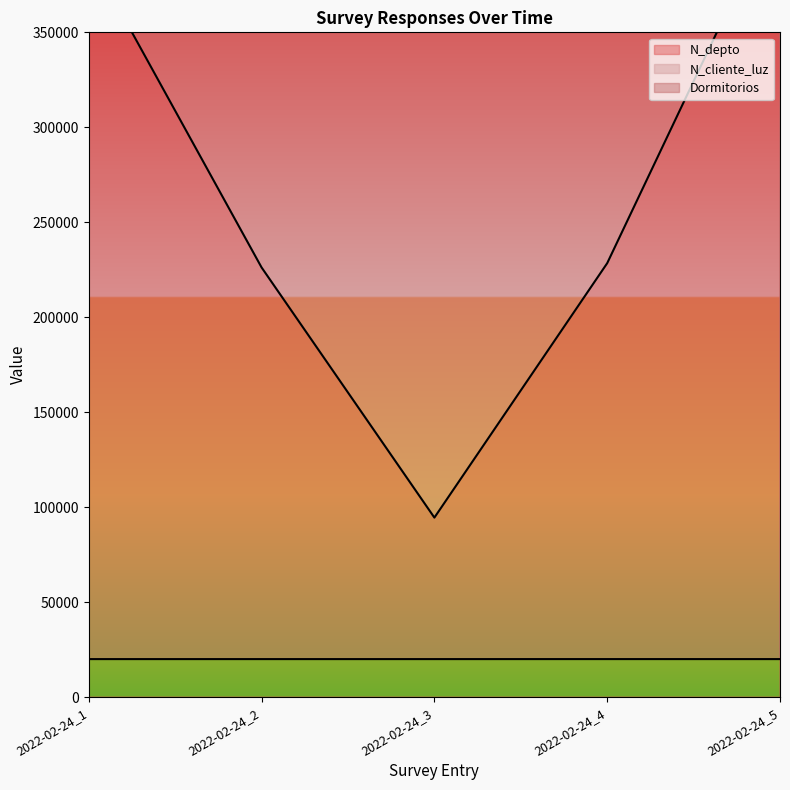

At how many categories does at least one series exceed 3640704698?

5